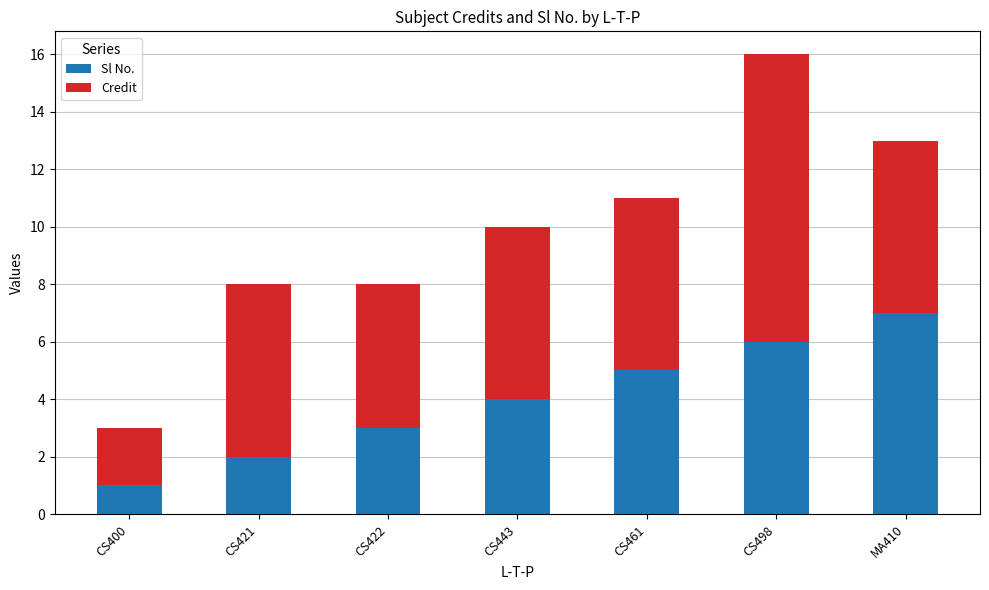

At which label does Sl No. reach its peak?

MA410